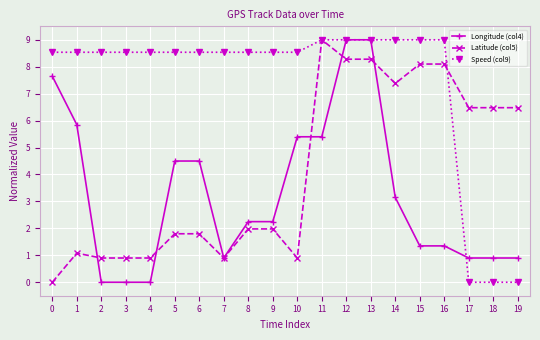

Rank the series by their average value, from lowest to highest.

Longitude (col4), Latitude (col5), Speed (col9)